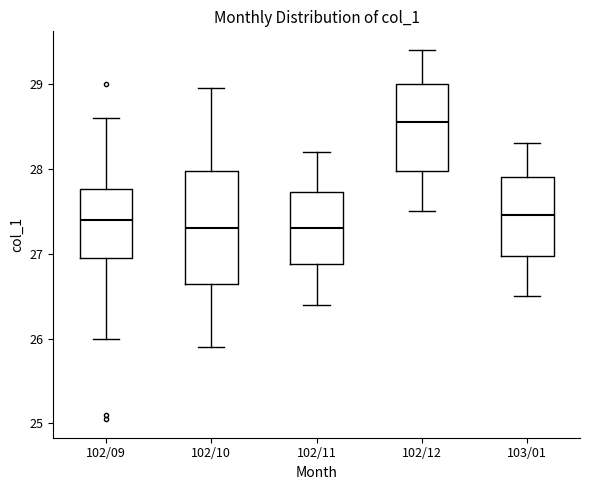

Reading left to right, transcribe this box plot: for each box, give where its median line is, the range the box spans, and where its two whiskers end, as read against the y-axis. The values are not printed on the chart, so give them approximately, as read against the axis.

102/09: median 27.4, box 27.0 to 27.8, whiskers 26.0 to 28.6
102/10: median 27.3, box 26.6 to 28.0, whiskers 25.9 to 29.0
102/11: median 27.3, box 26.9 to 27.7, whiskers 26.4 to 28.2
102/12: median 28.6, box 28.0 to 29.0, whiskers 27.5 to 29.4
103/01: median 27.5, box 27.0 to 27.9, whiskers 26.5 to 28.3